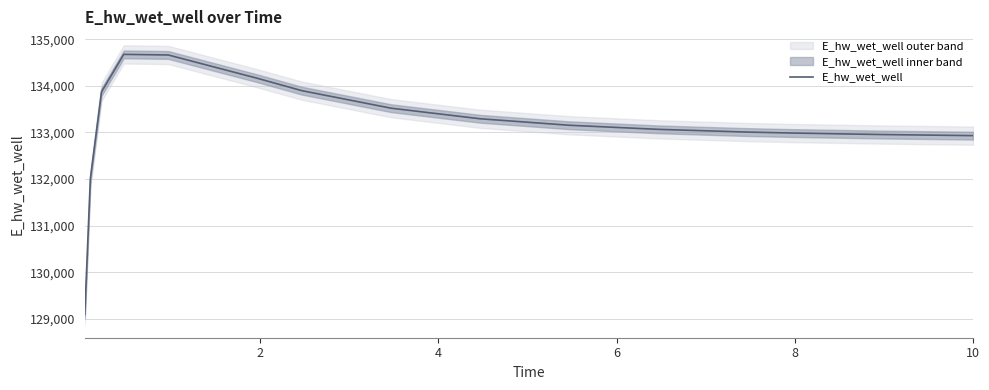

What is the greatest value displayed?

134674.1